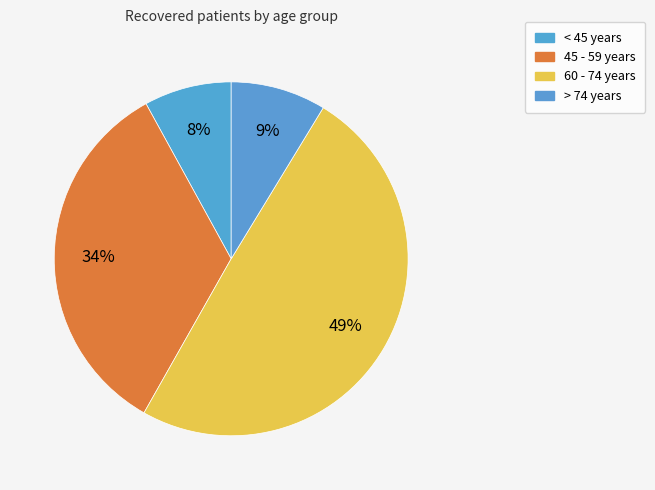

How many segments does this pie chart have?

4